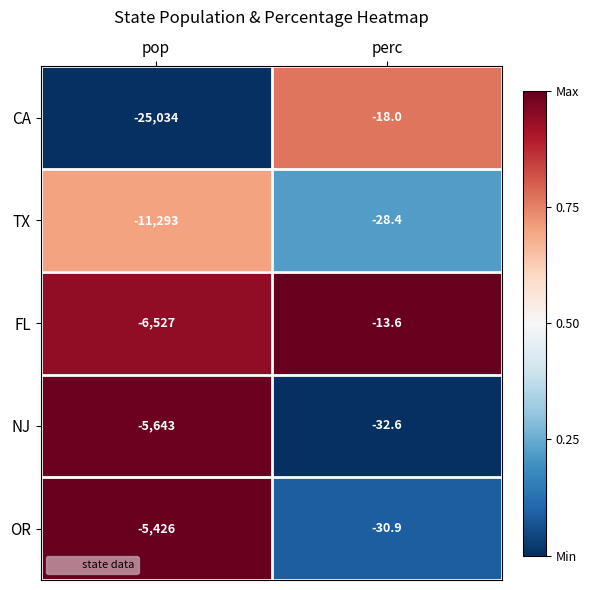

What is the spread (max minus min) of values at perc?

19.0